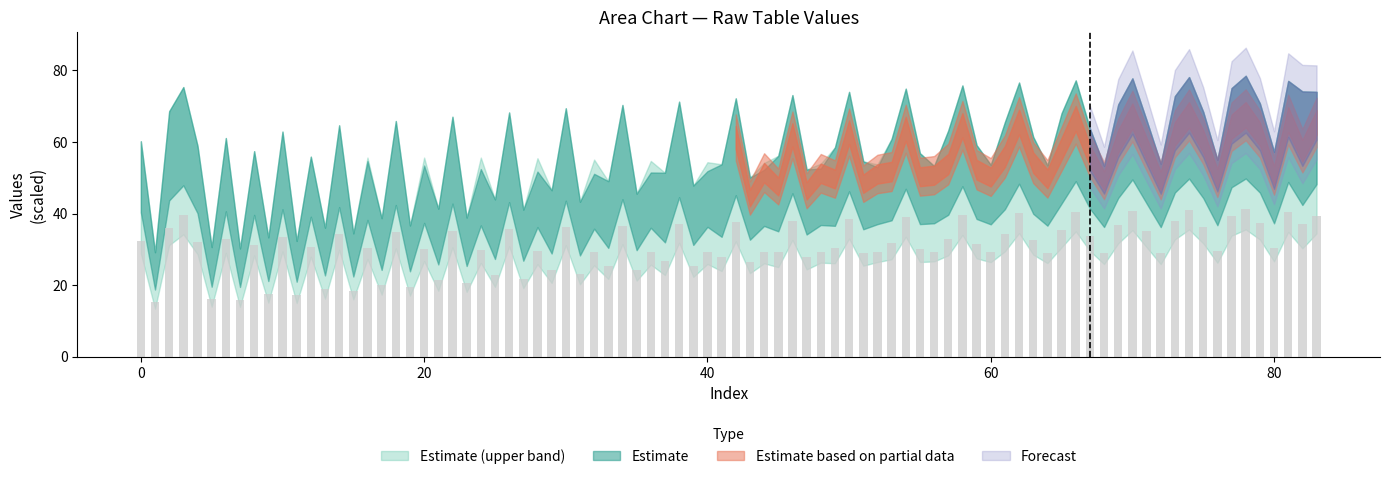

What is the sum of all values?

2582.4